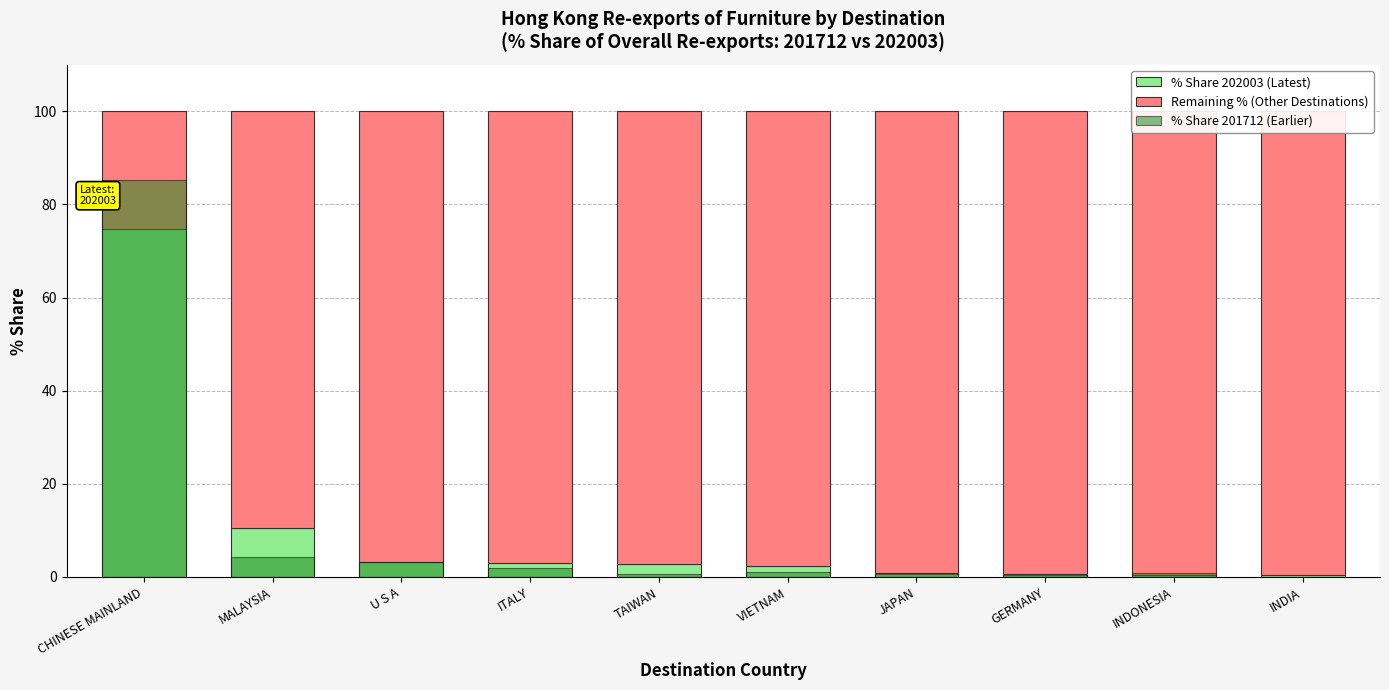

What is the difference between the highest and lowest values at MALAYSIA?

85.2